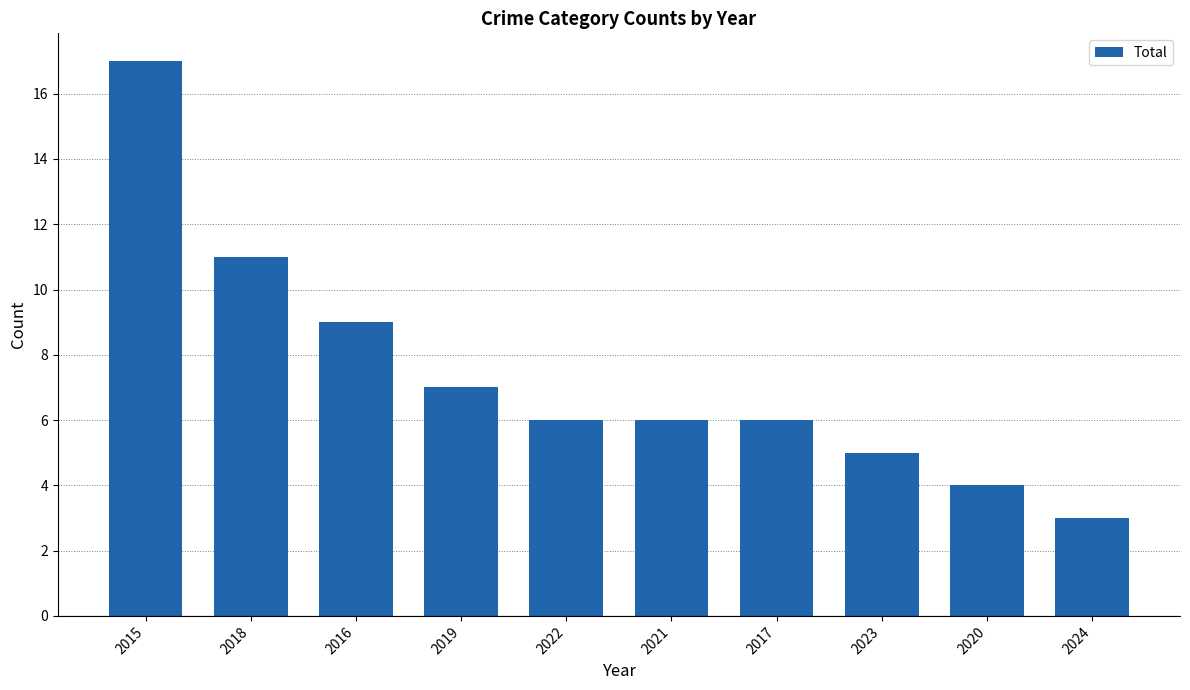

How many categories are shown in the chart?

10